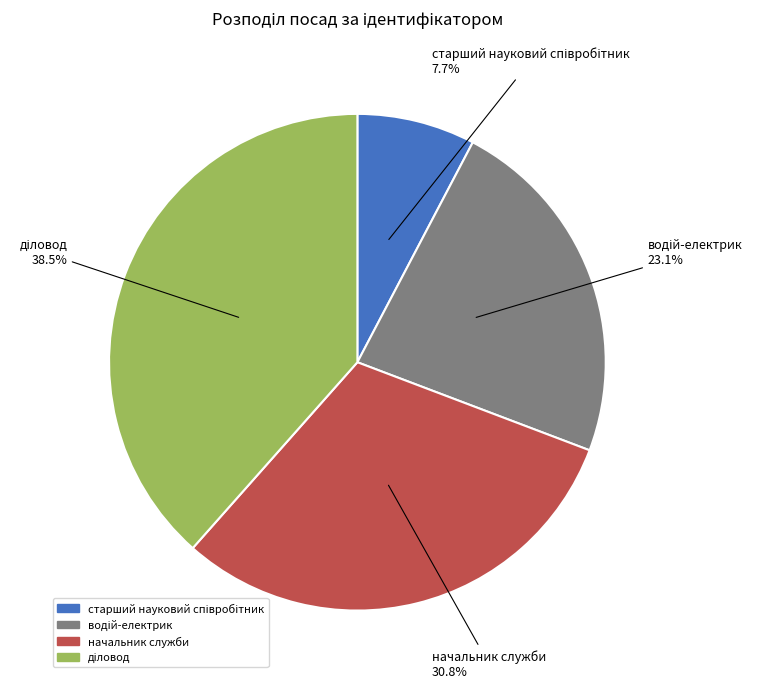

Does any single category account for the majority?

No